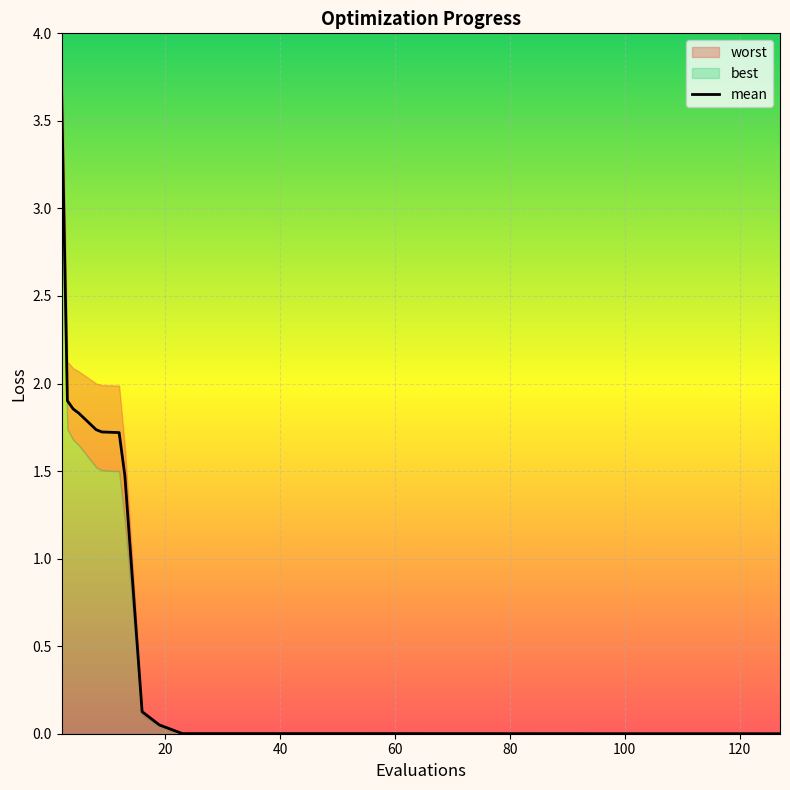

True or false: the data shows 2.5 at 60.

False